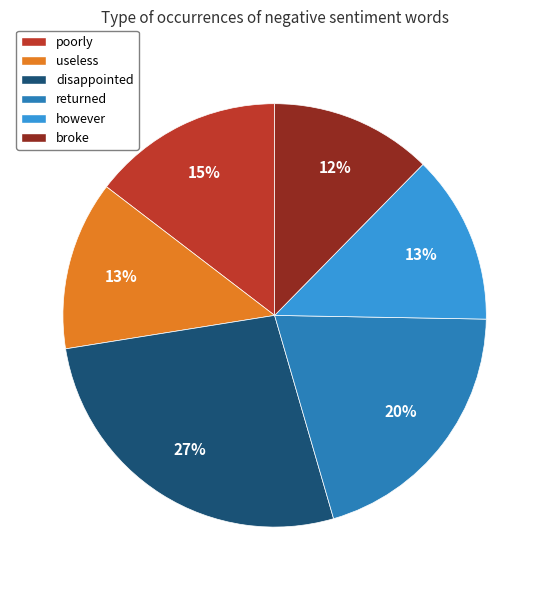

Between poorly and returned, which is larger?

returned